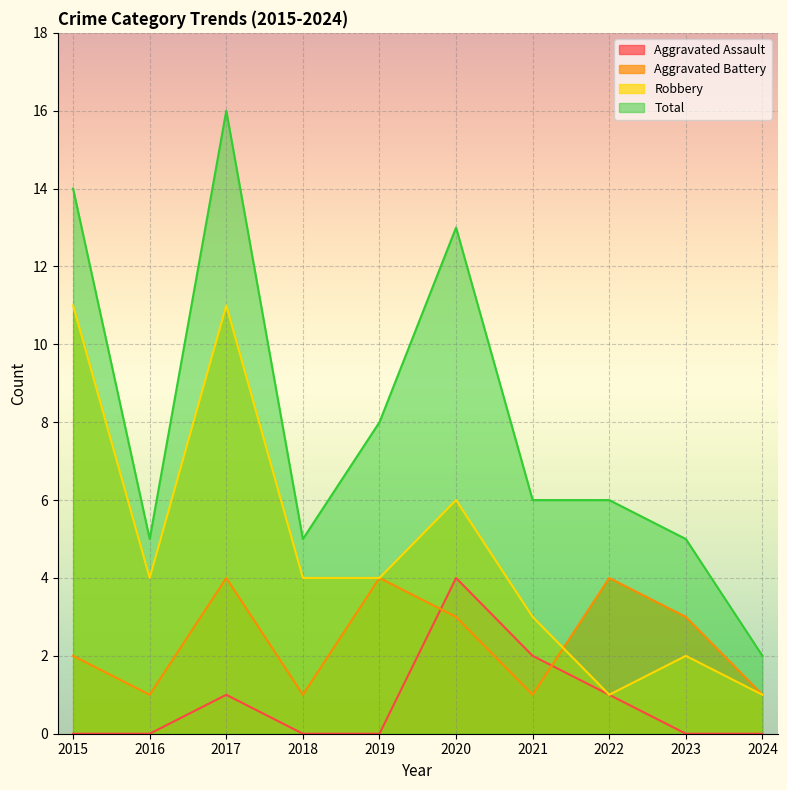

What is the maximum value shown in the chart?

16